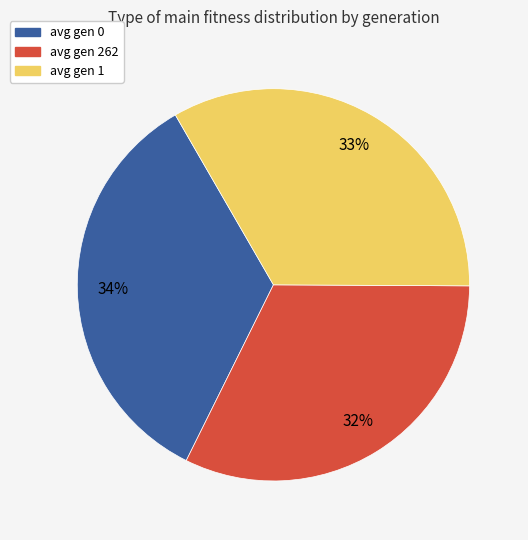

The avg gen 262 slice represents 32% of the pie. True or false?

True